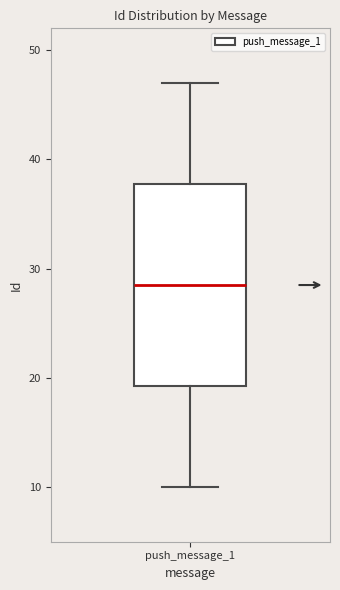

Read this box plot against the y-axis: the position of the median line, the range covered by the box, and the ends of both whiskers. The values are not printed on the chart, so give them approximately, as read against the axis.

median 29, box 19 to 38, whiskers 10 to 47